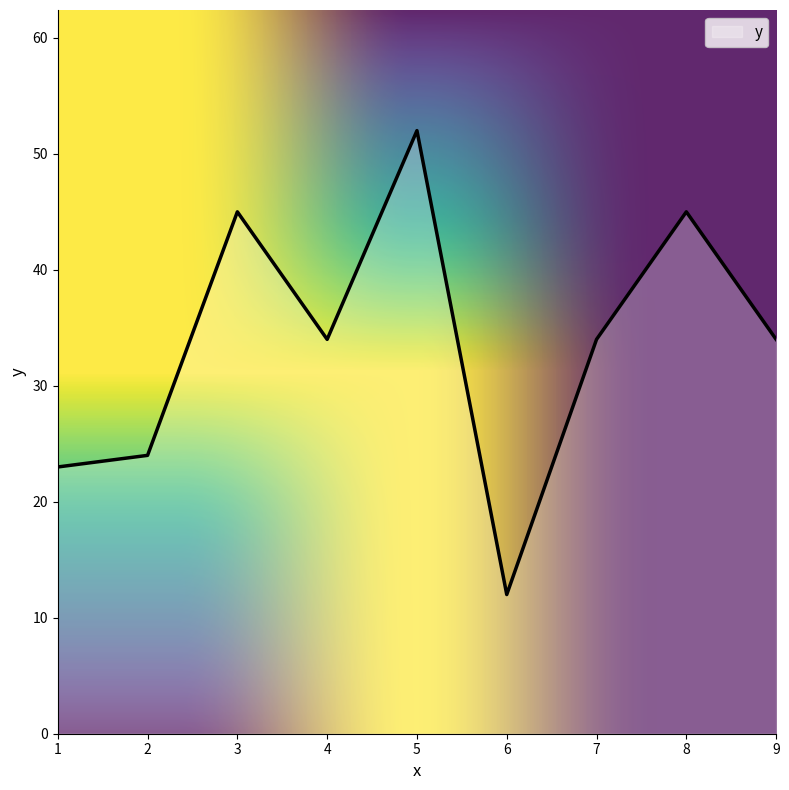

How many series are shown in this chart?

1